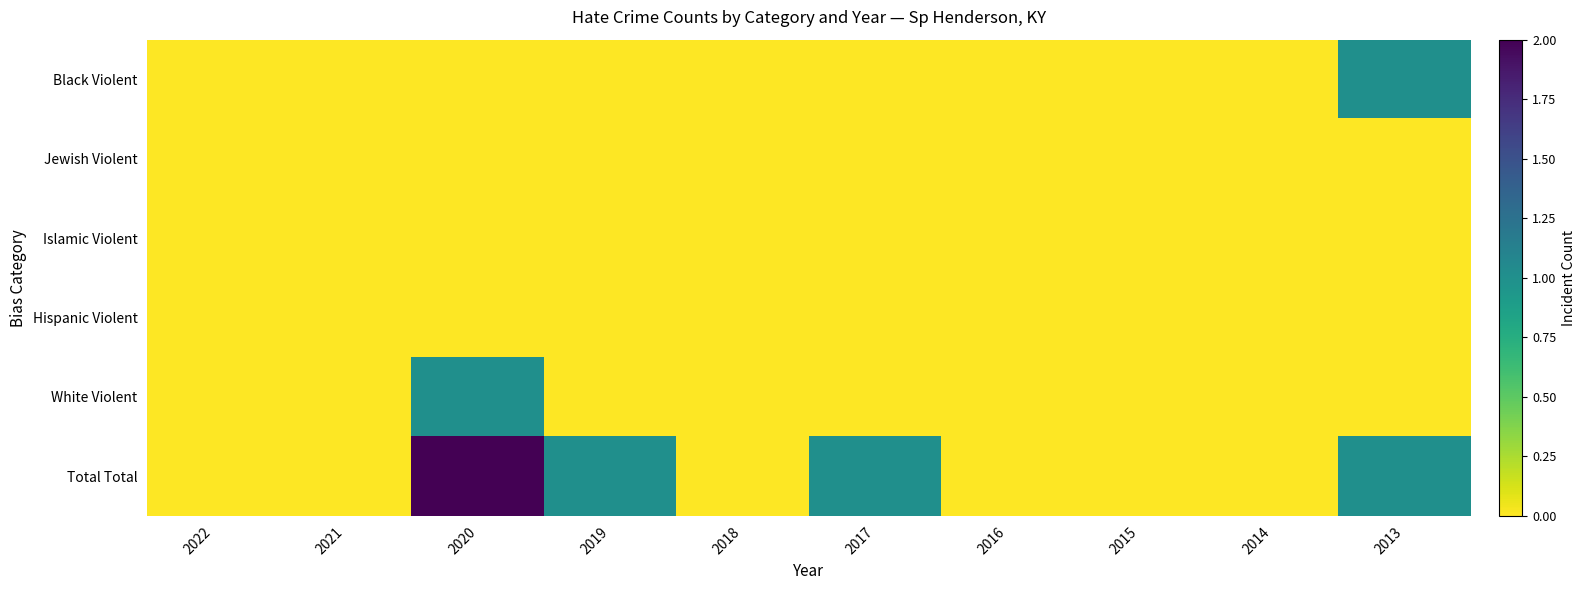

At which category is the sum across all series the highest?

2020